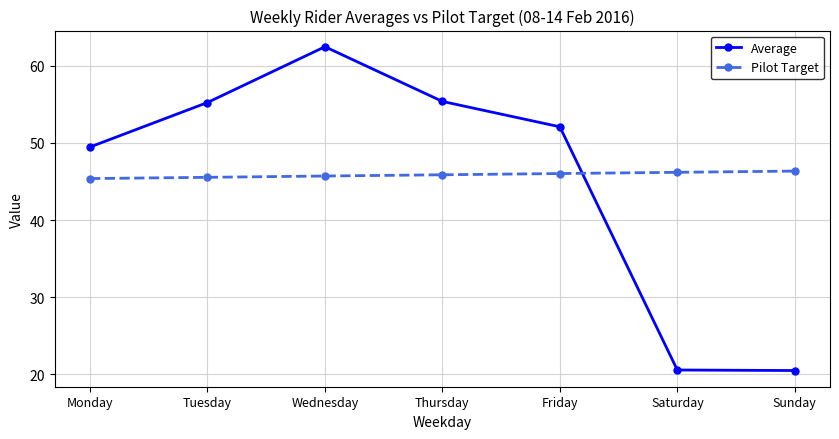

Which series has the widest spread of values?

Average